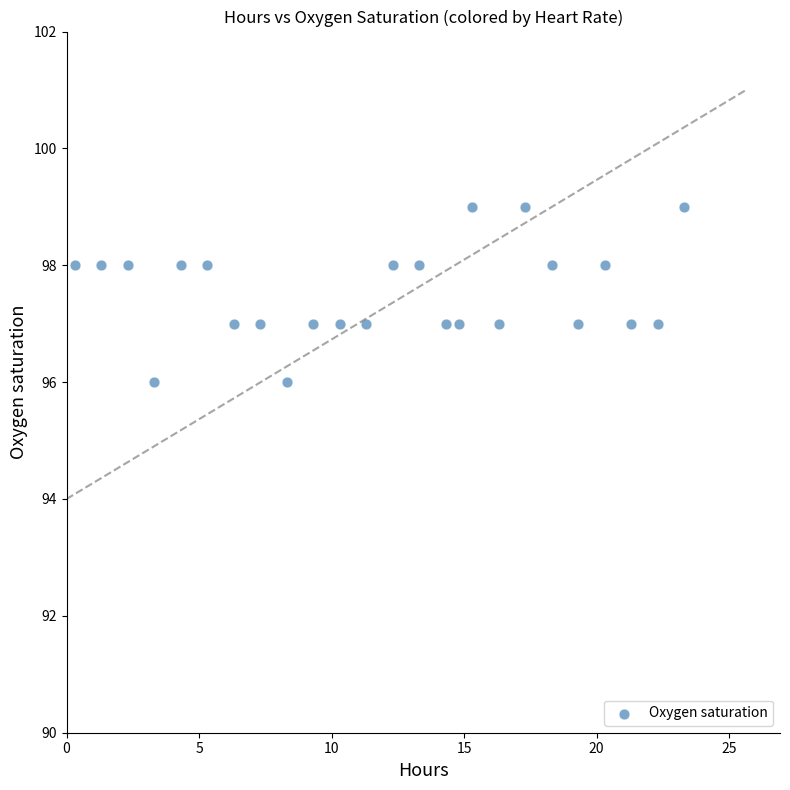

What is the range of Y values (max minus min)?

3